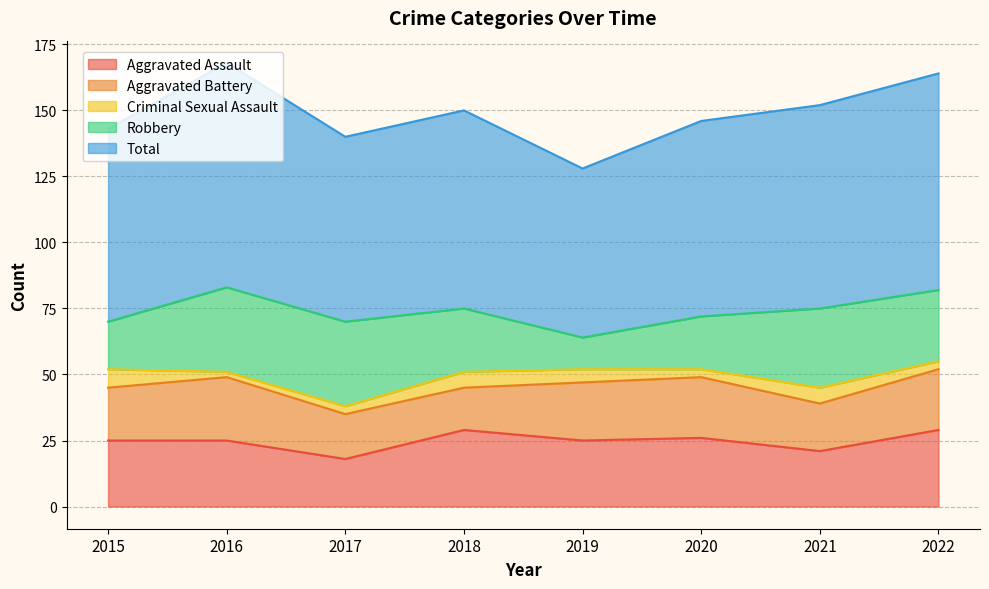

In Total, how many points are lower than both neighbors (excluding endpoints)?

2